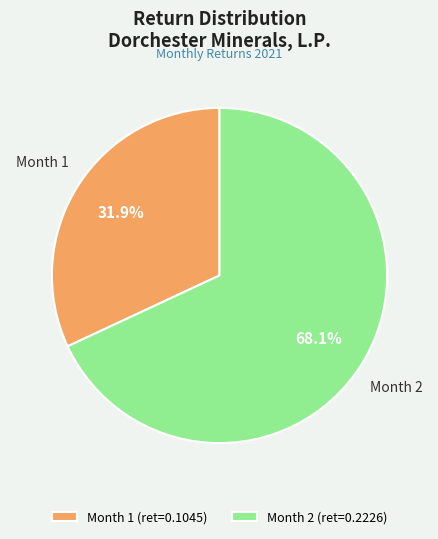

Which has a higher value, Month 2 or Month 1?

Month 2